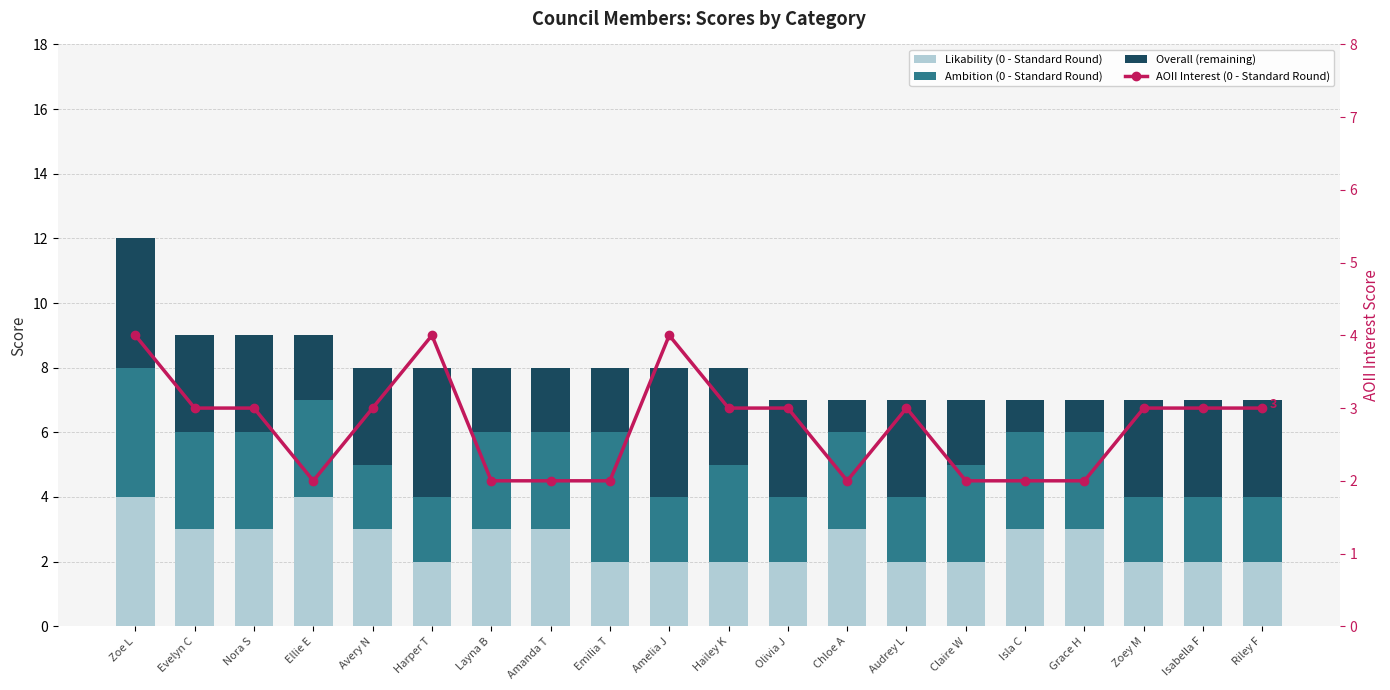

Which category has the lowest value across all series?

Chloe A